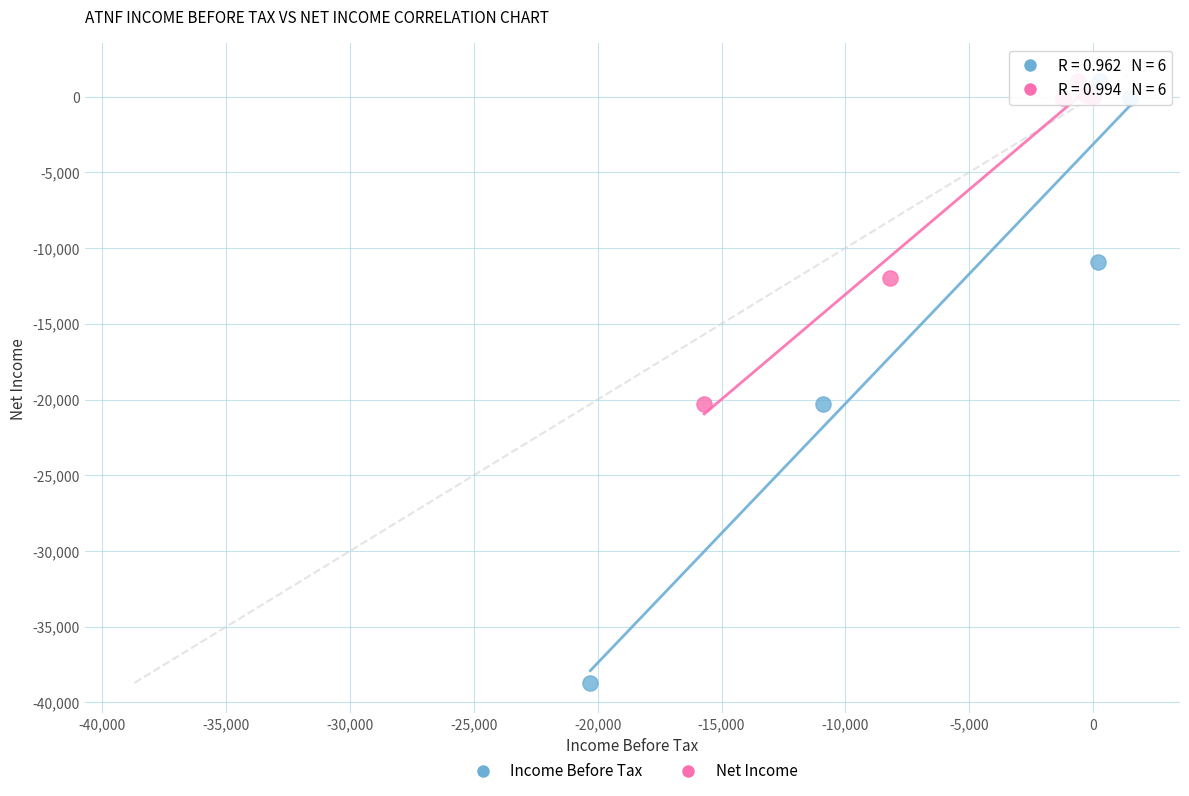

Which series contains the lowest Y value?

Income Before Tax